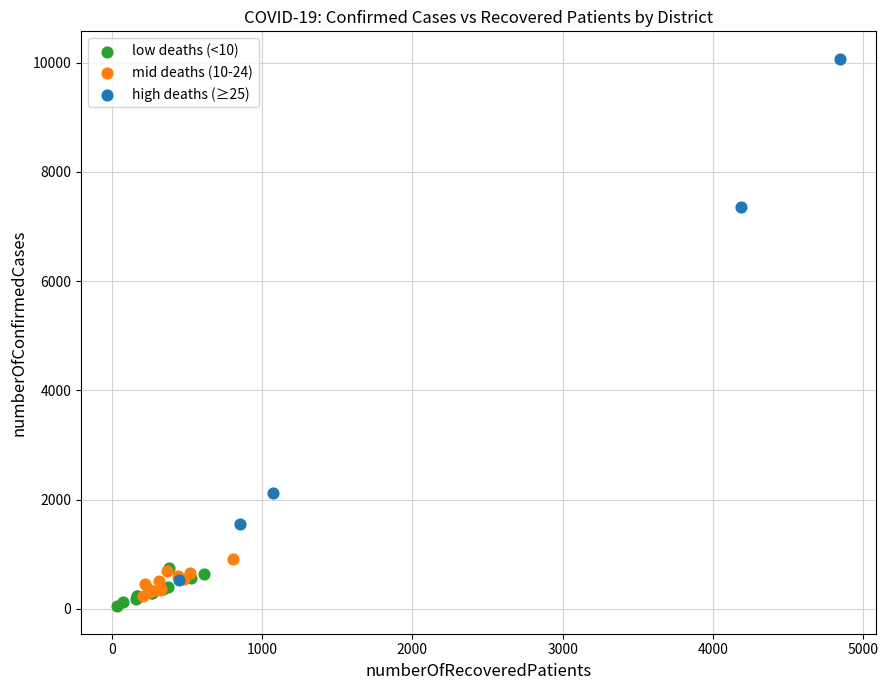

Which series has the widest spread of Y values?

high deaths (≥25)